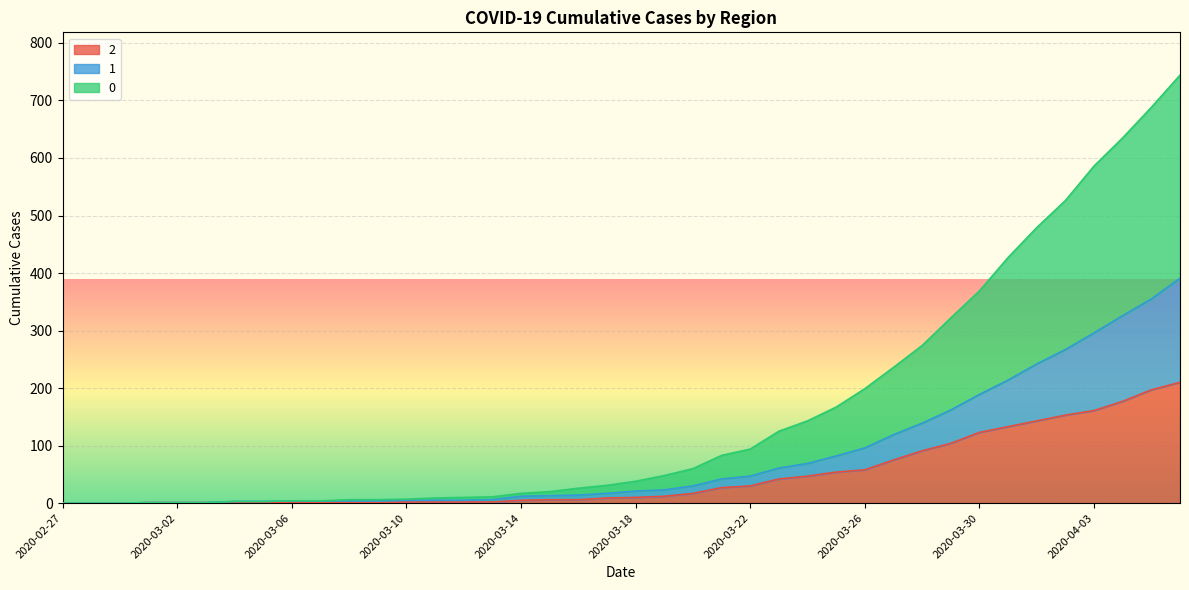

Which category has the lowest value in the 1 series?

2020-02-27